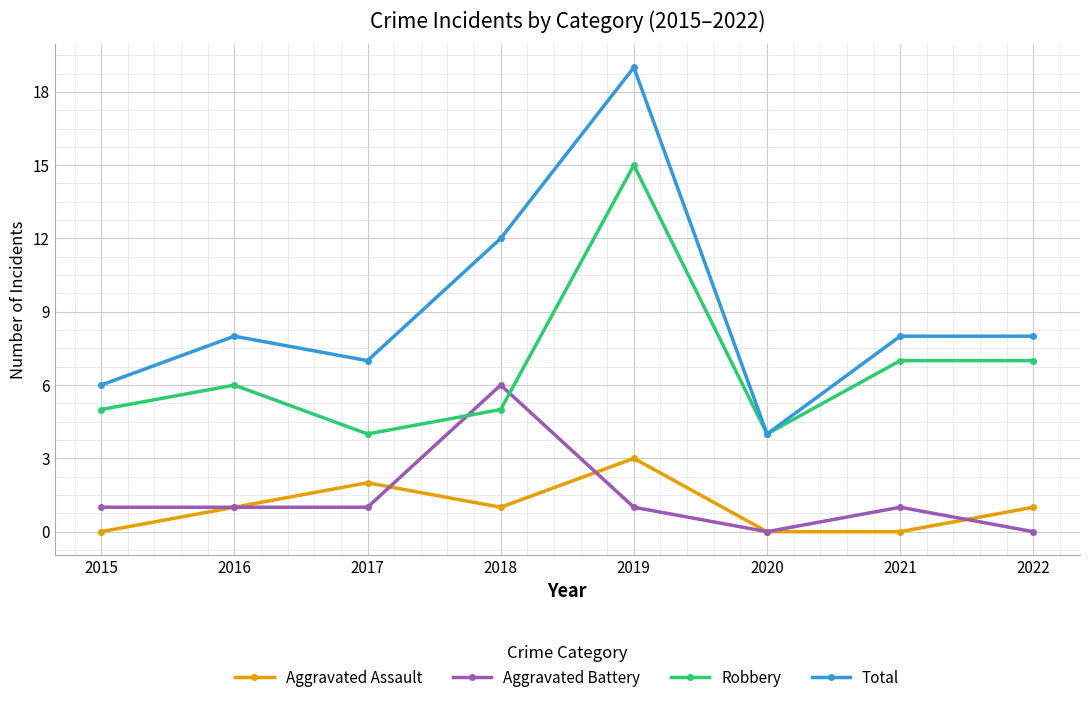

At how many categories does at least one series exceed 14?

1